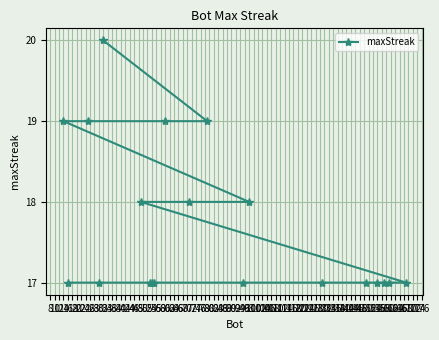

What is the difference between the maximum and minimum values?

3